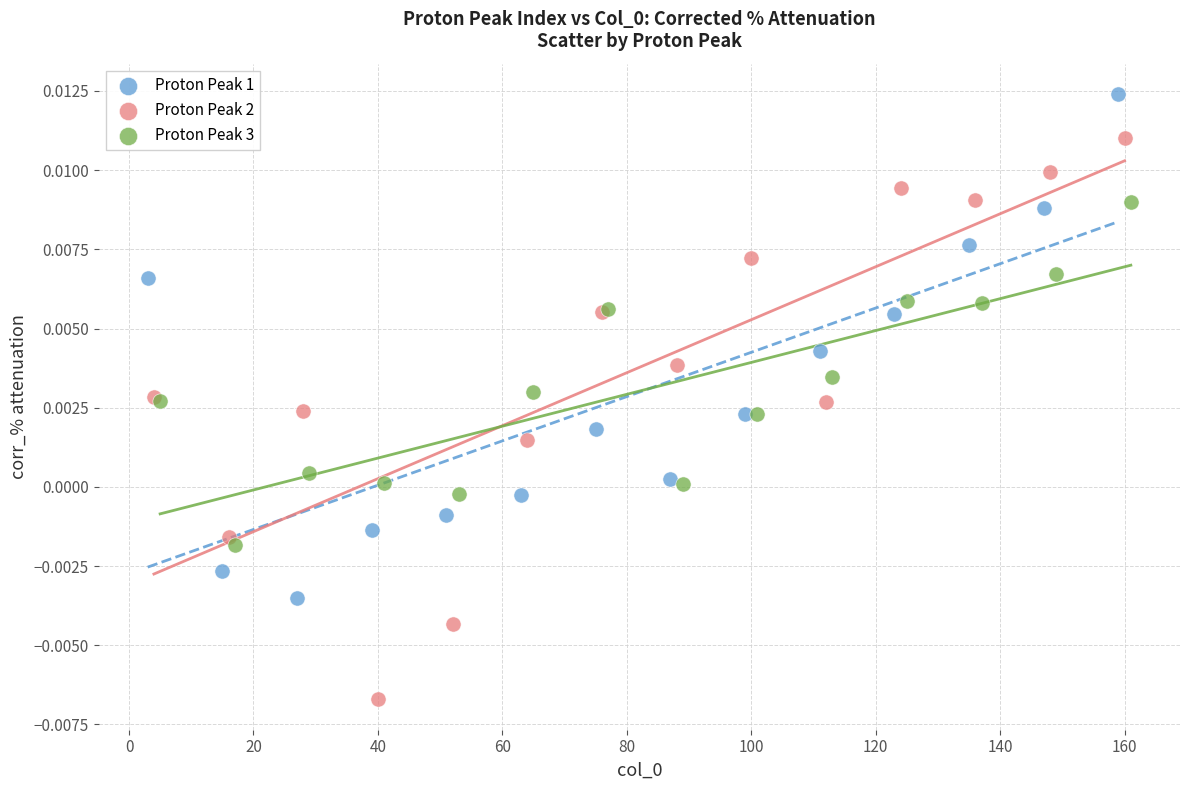

Which series contains the lowest Y value?

Proton Peak 2